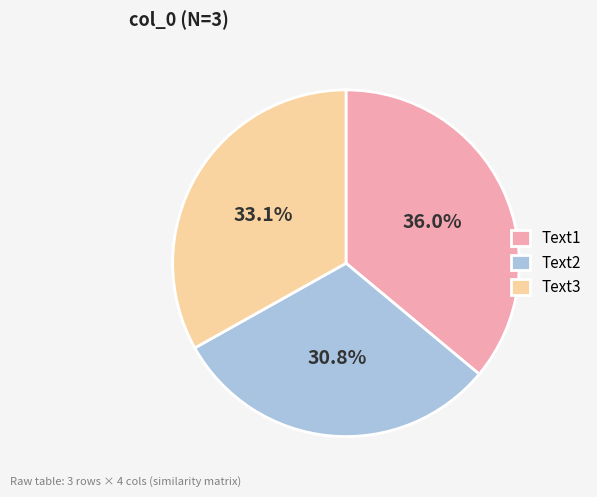

How many segments does this pie chart have?

3